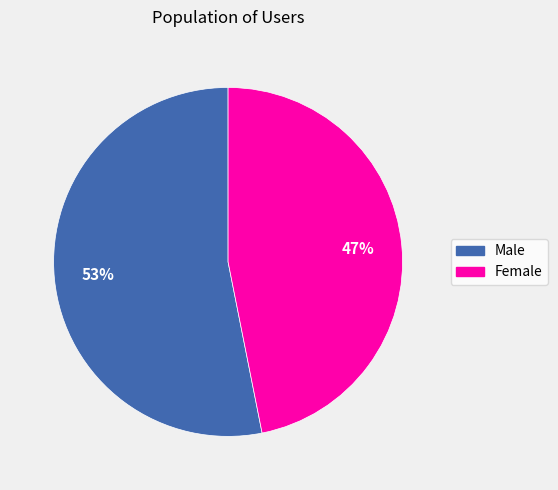

To the nearest percent, what is the average slice percentage?

50%